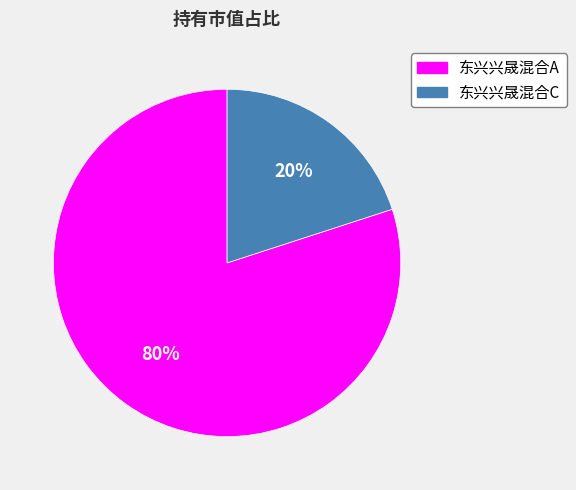

Which category has the biggest portion of the pie?

东兴兴晟混合A